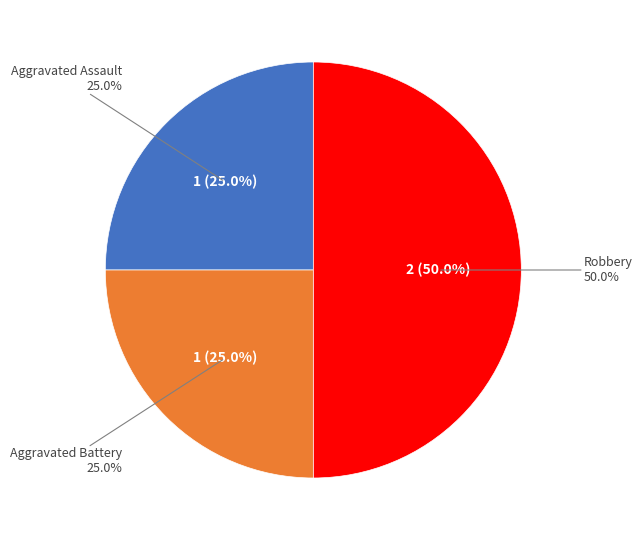

Approximately how many times larger is the value at Robbery compared to Aggravated Battery?

2.0